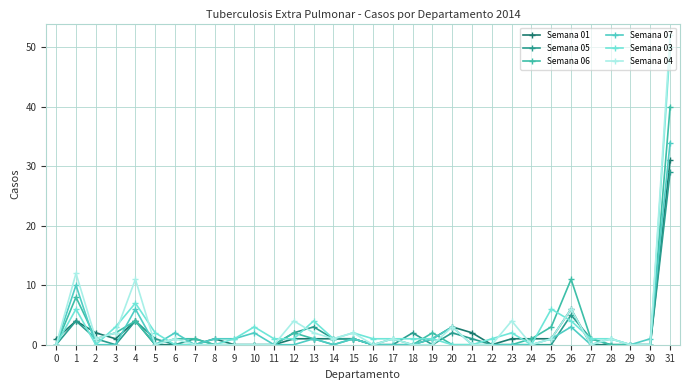

What value does the Semana 03 series have at 16?

1